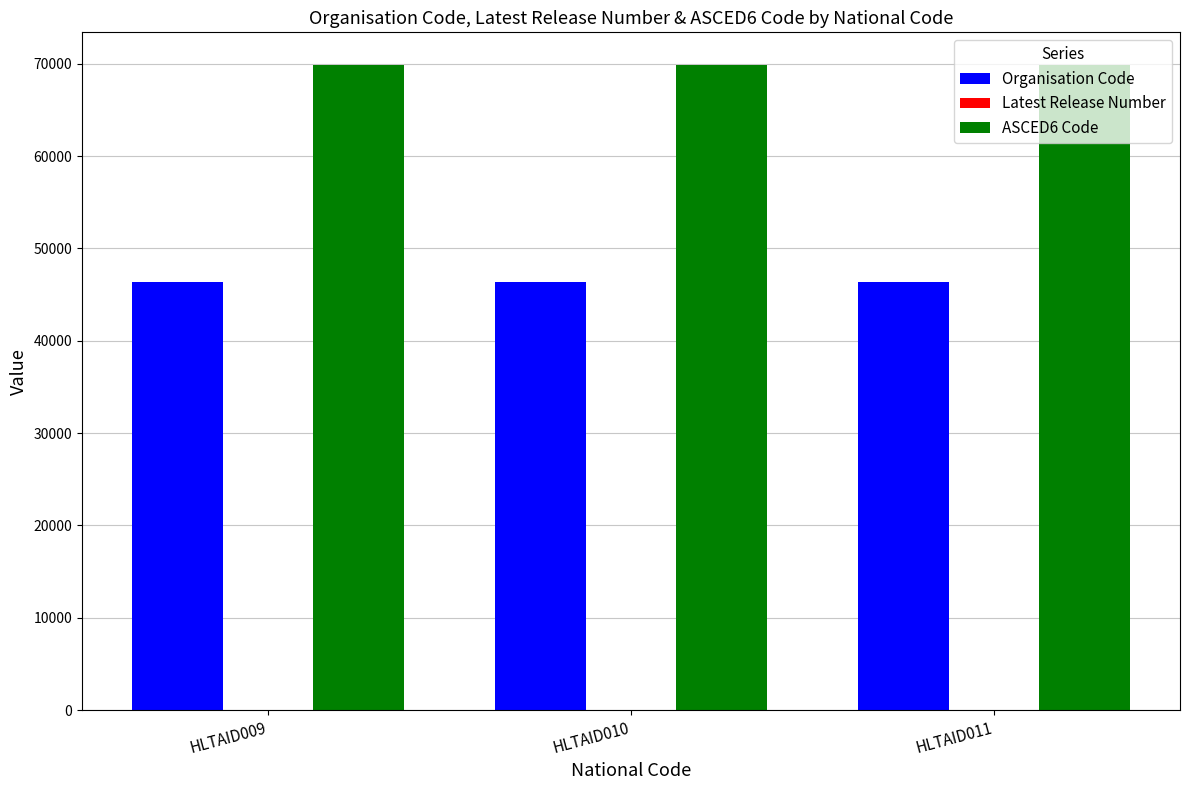

How many categories are shown in the chart?

3